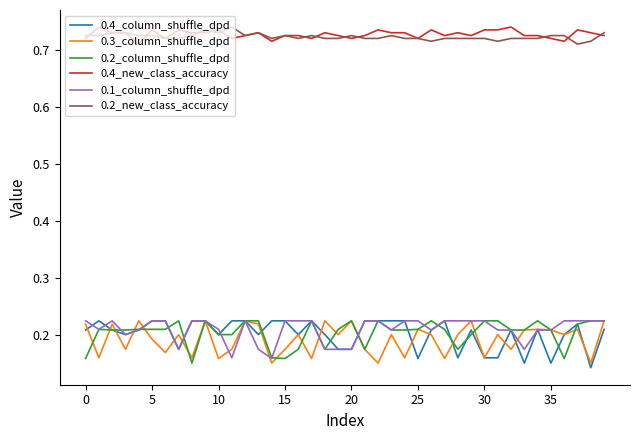

True or false: 0.1_column_shuffle_dpd and 0.2_new_class_accuracy cross at least once.

False